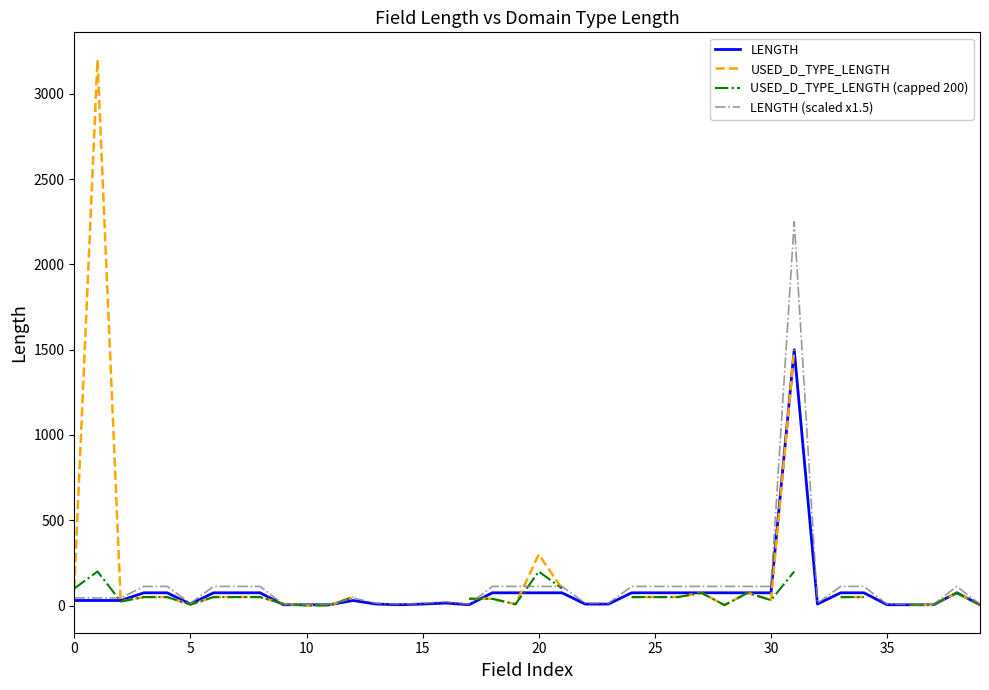

What is the highest value of the LENGTH series?

1500.0